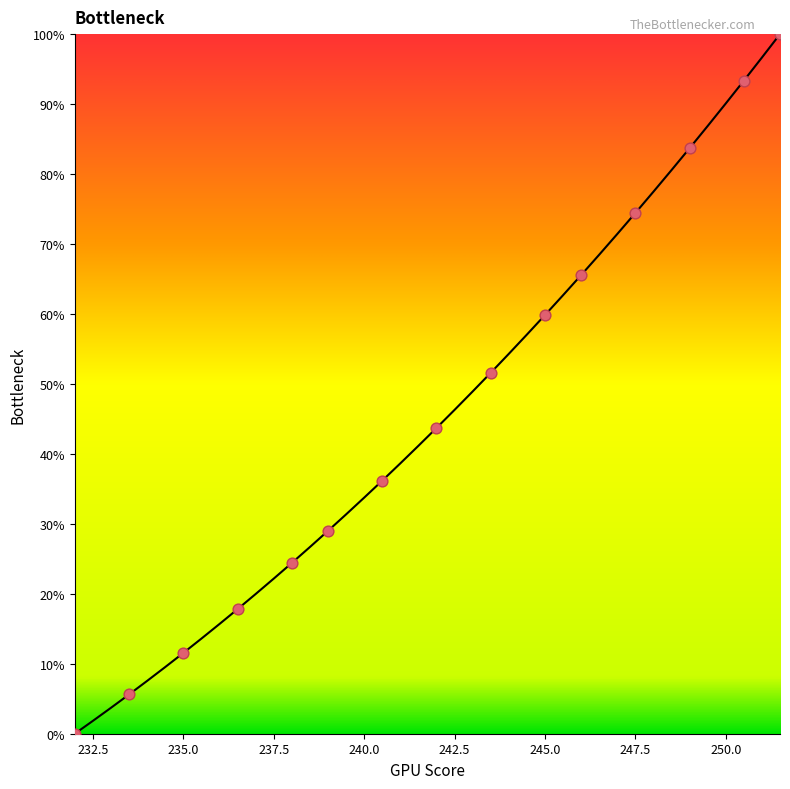

What is the change in value from 248.5 to 247.0?

-9.1